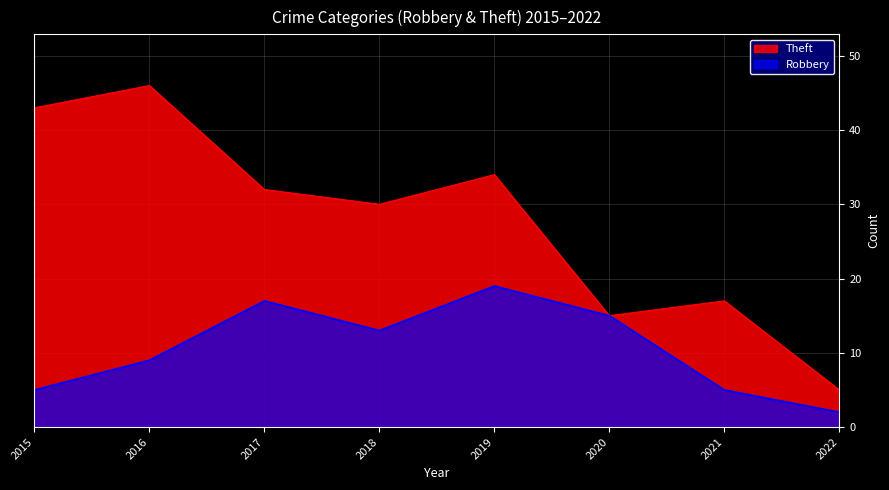

Reading right to left, extract all data points from this chart.

Robbery: 2022=2	2021=5	2020=15	2019=19	2018=13	2017=17	2016=9	2015=5
Theft: 2022=5	2021=17	2020=15	2019=34	2018=30	2017=32	2016=46	2015=43